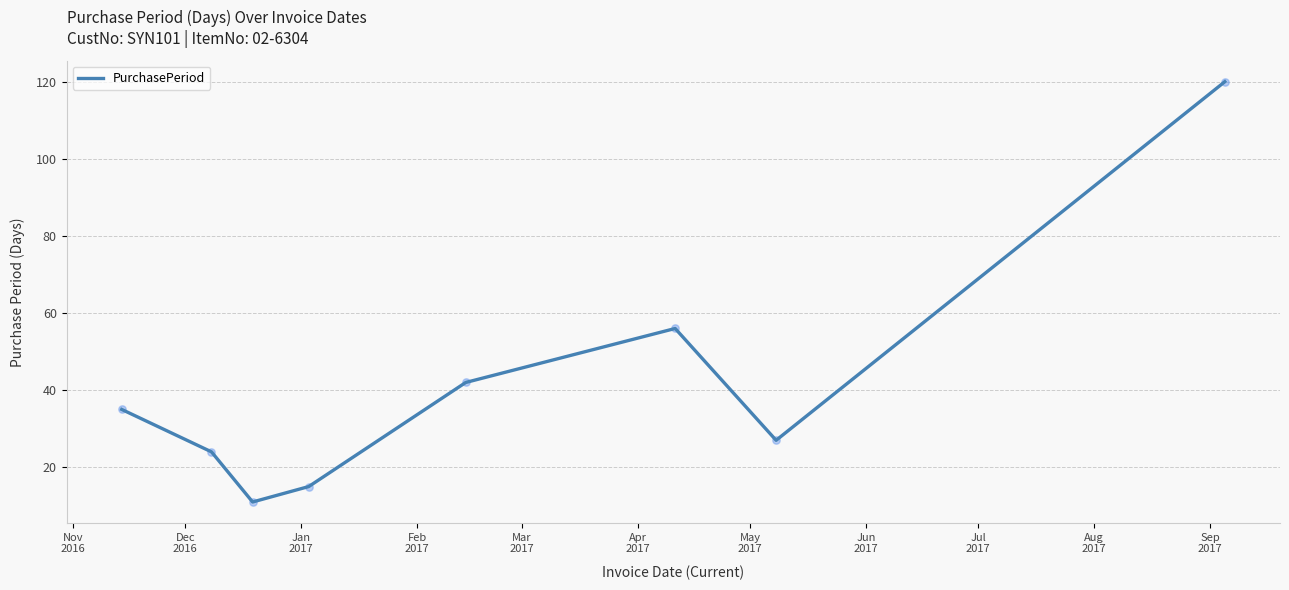

What is the maximum value shown in the chart?

120